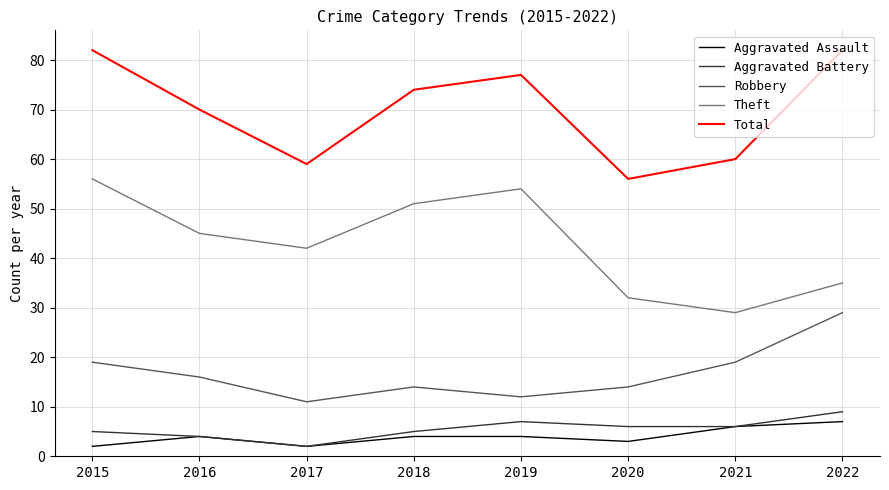

Which series changed the most between 2017 and 2018?

Total